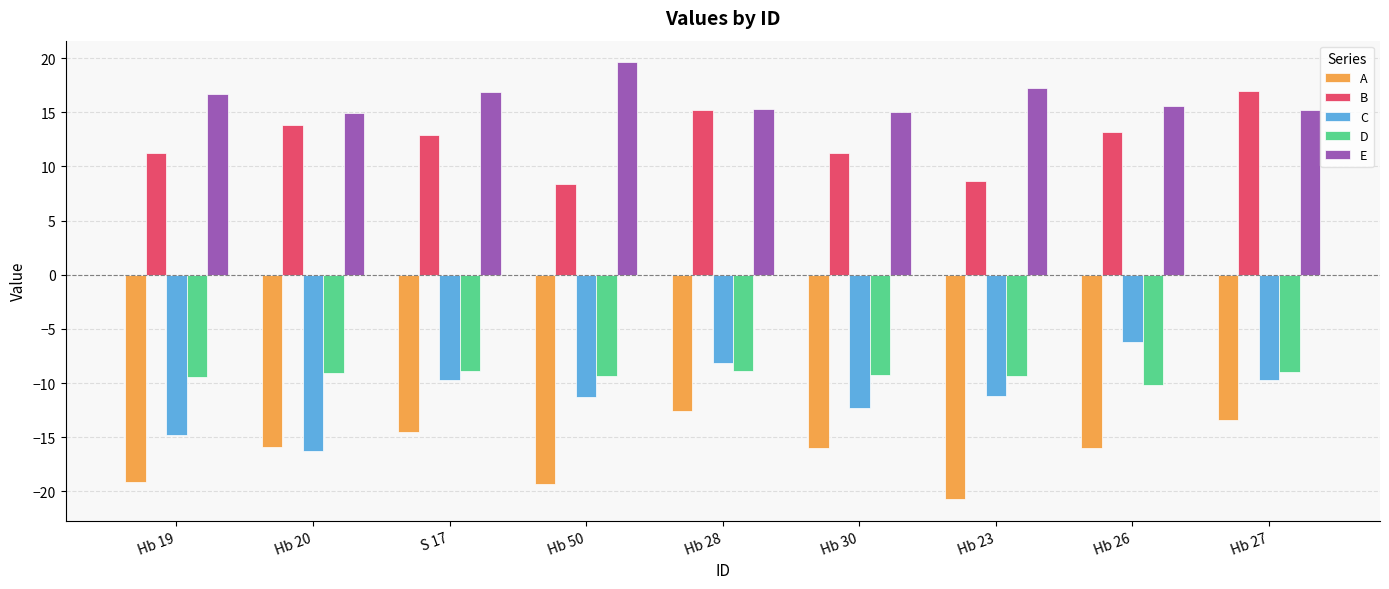

Does the chart contain any negative values?

Yes